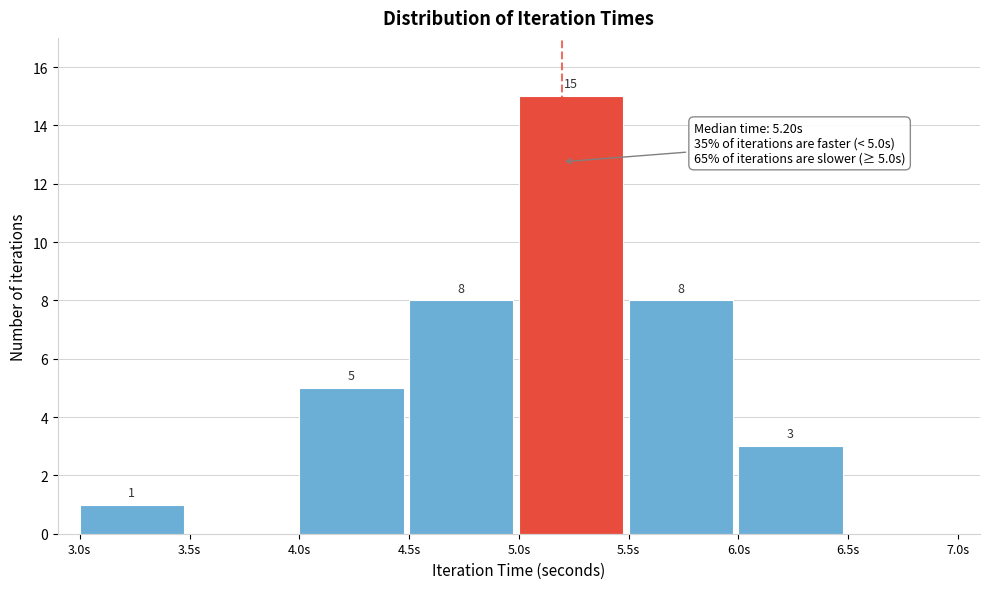

Which range on the x-axis has the tallest bar?

5.0 to 5.5